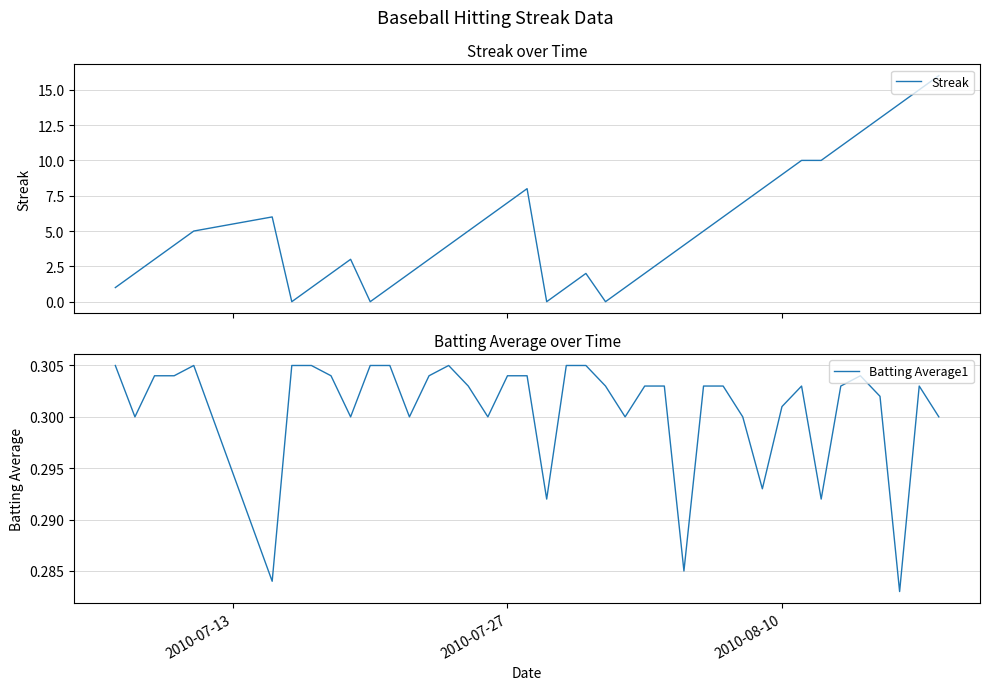

What is the value of the Batting Average1 point at the 26th from the left?

0.3